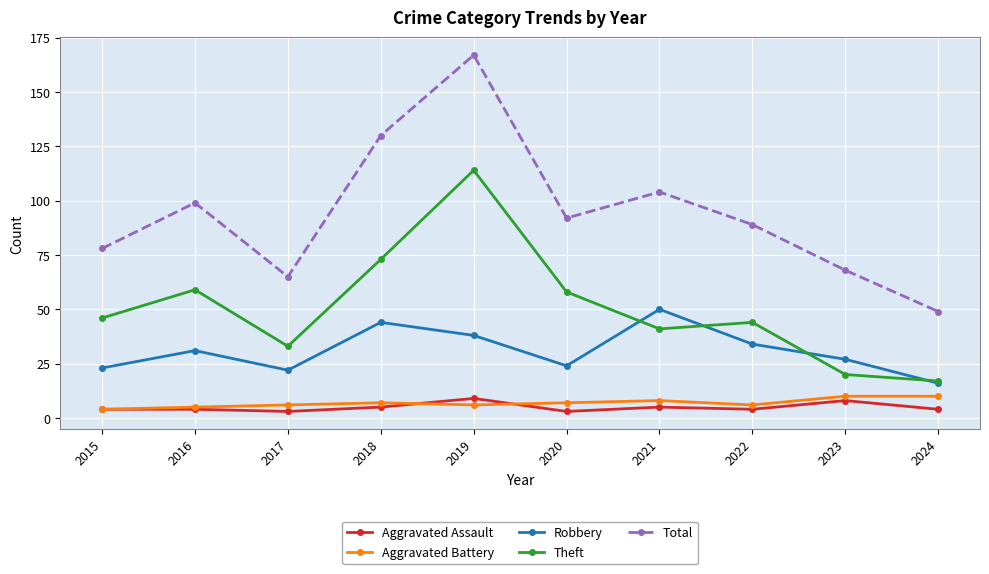

Which series has the largest total across all categories?

Total